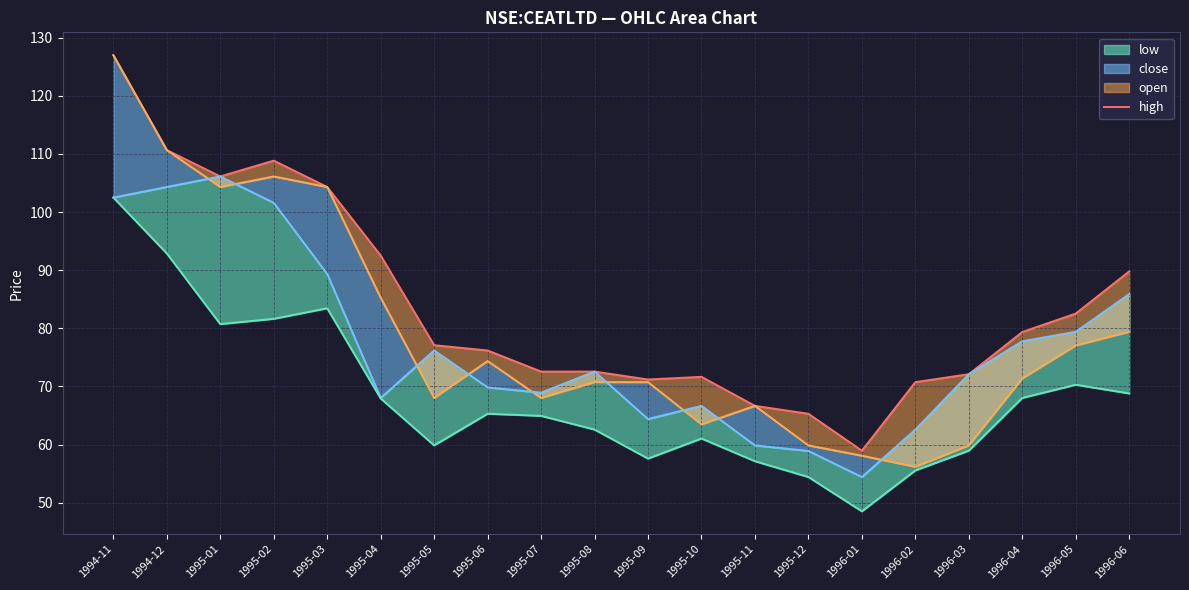

What position from the left is 1995-06?

8